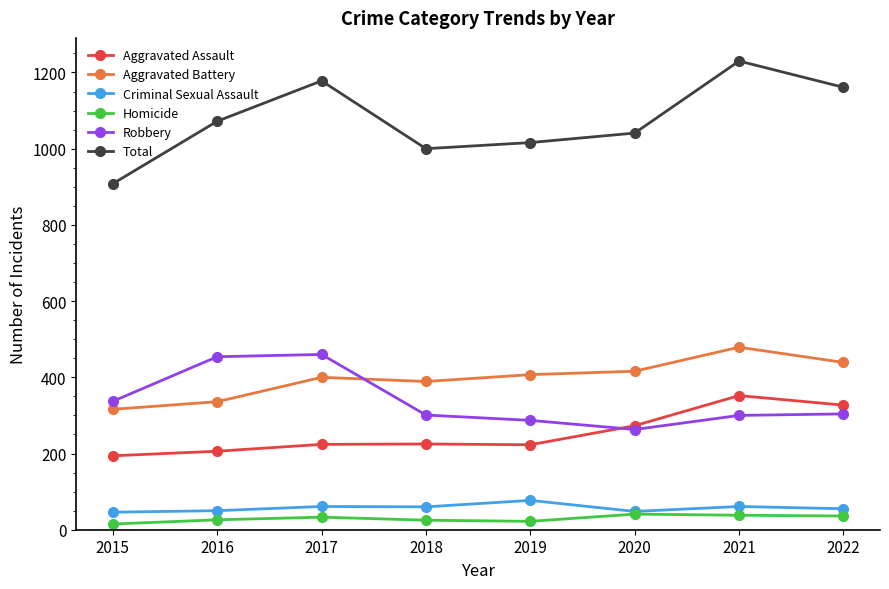

At which label does Robbery reach its minimum?

2020